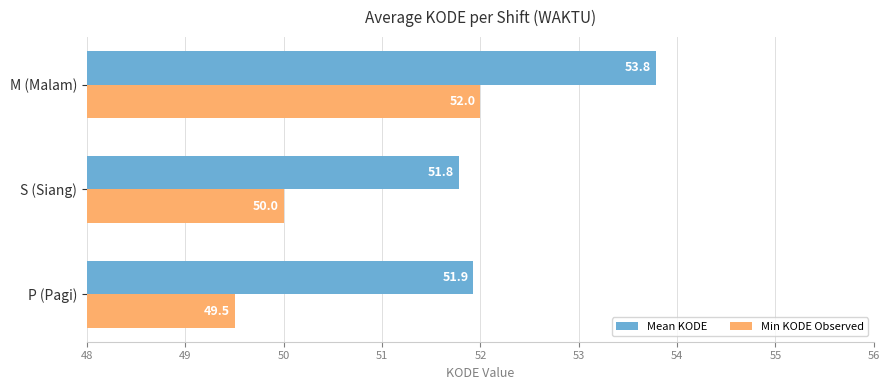

What is the difference between the maximum and minimum values in the Mean KODE series?

2.0